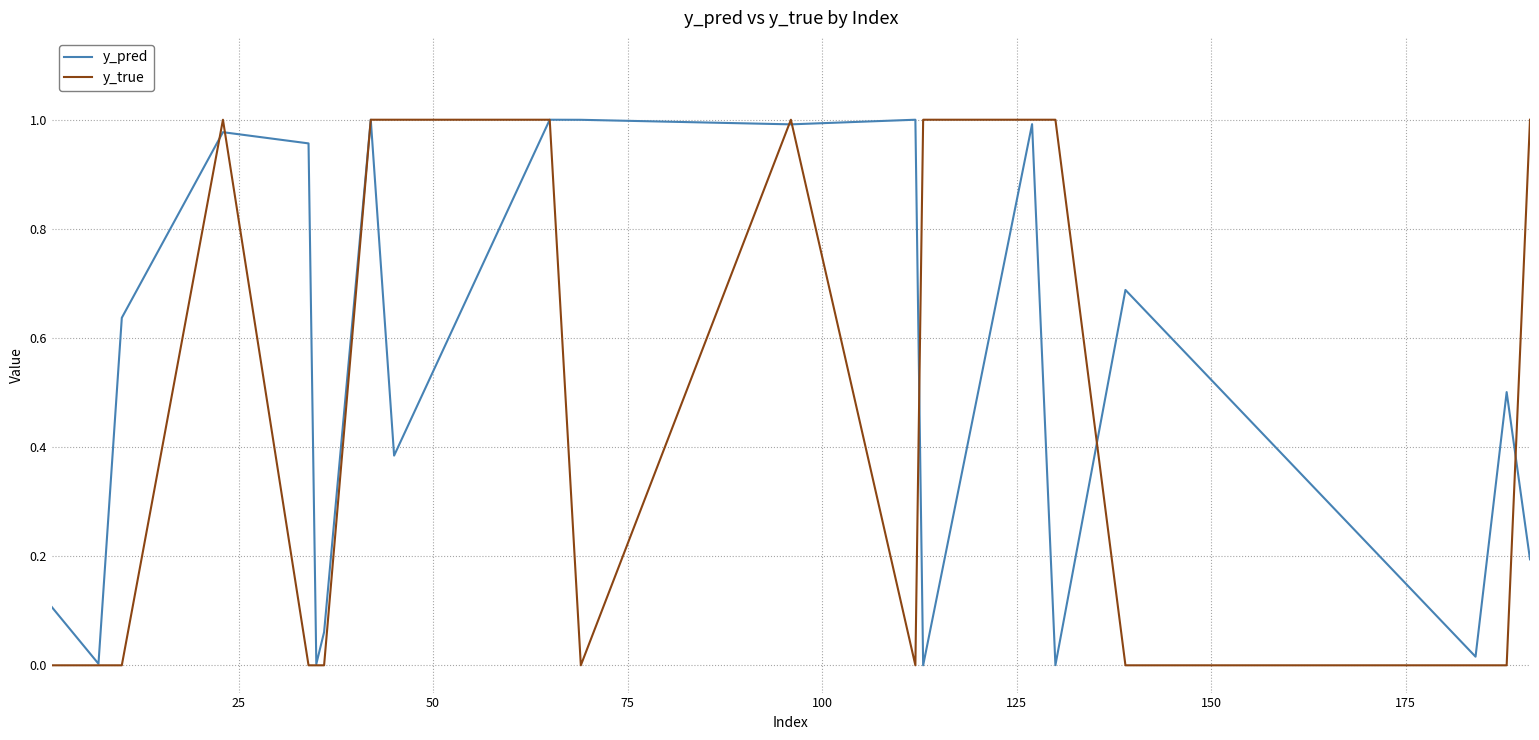

Which series has the largest total across all categories?

y_pred